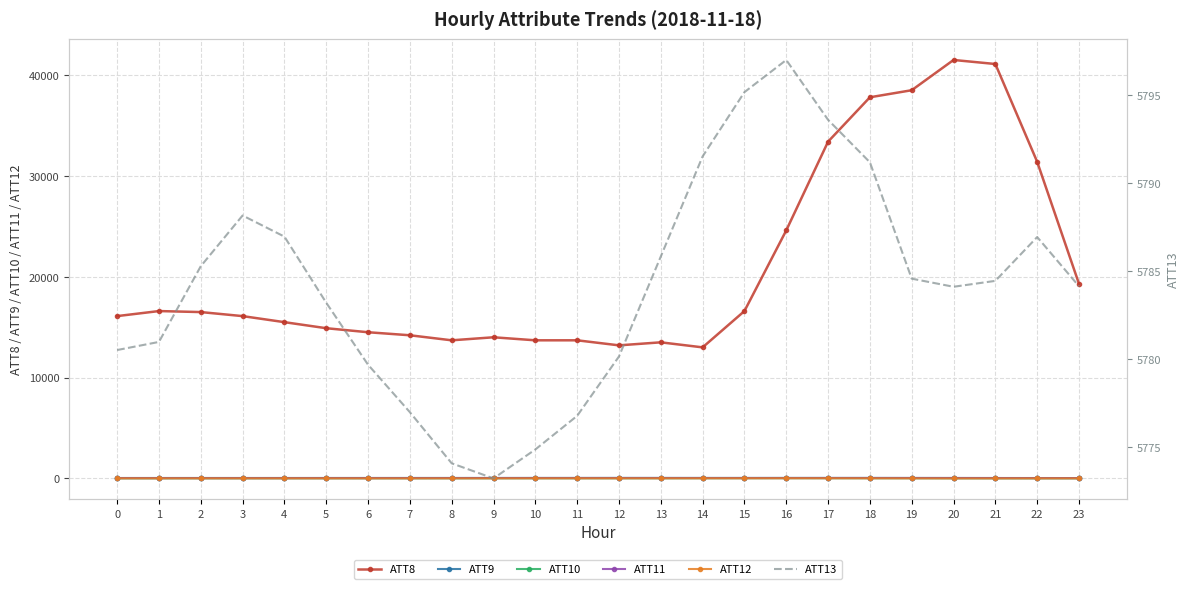

At which label is ATT9 closest to 47?

1